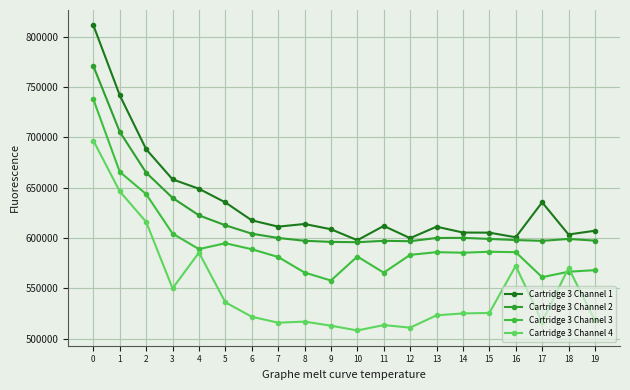

What are all the series names shown in the legend?

Cartridge 3 Channel 1, Cartridge 3 Channel 2, Cartridge 3 Channel 3, Cartridge 3 Channel 4